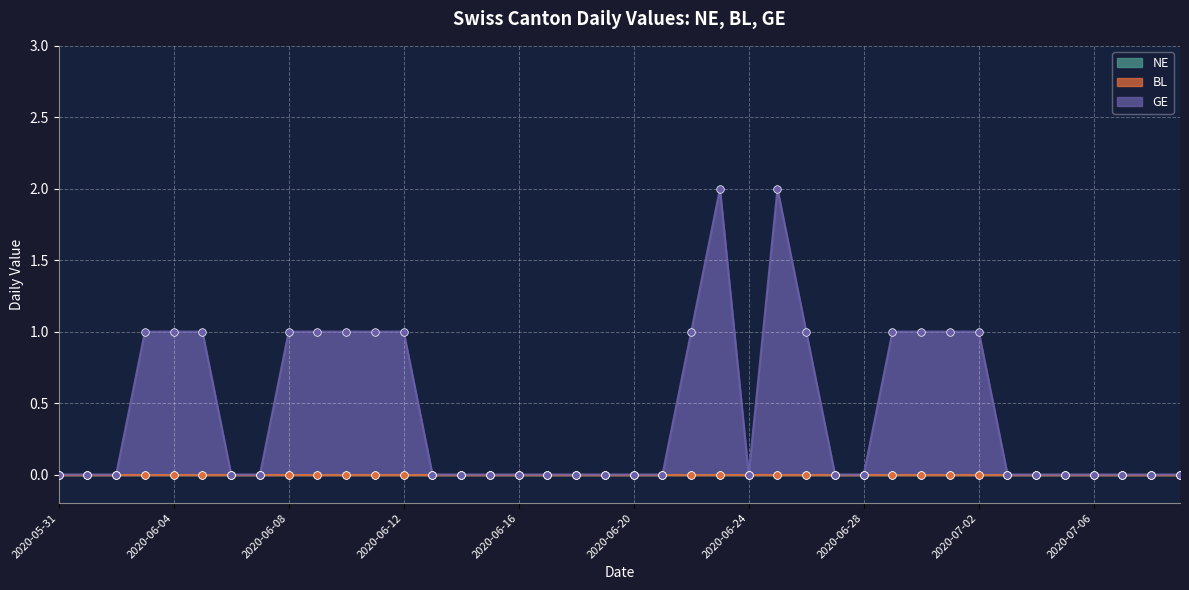

At which category is the sum across all series the highest?

2020-06-23